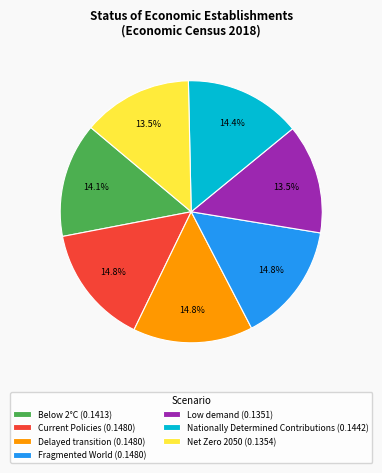

Does Current Policies (0.1480) represent more than half of the total?

No